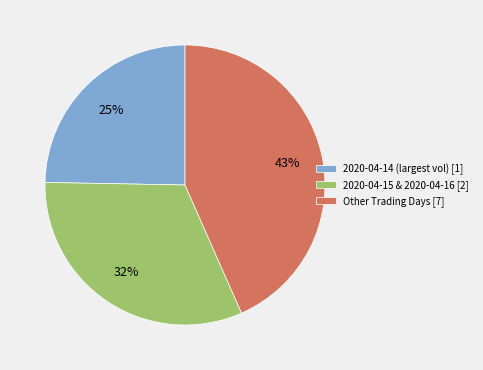

Which category has the biggest portion of the pie?

Other Trading Days [7]